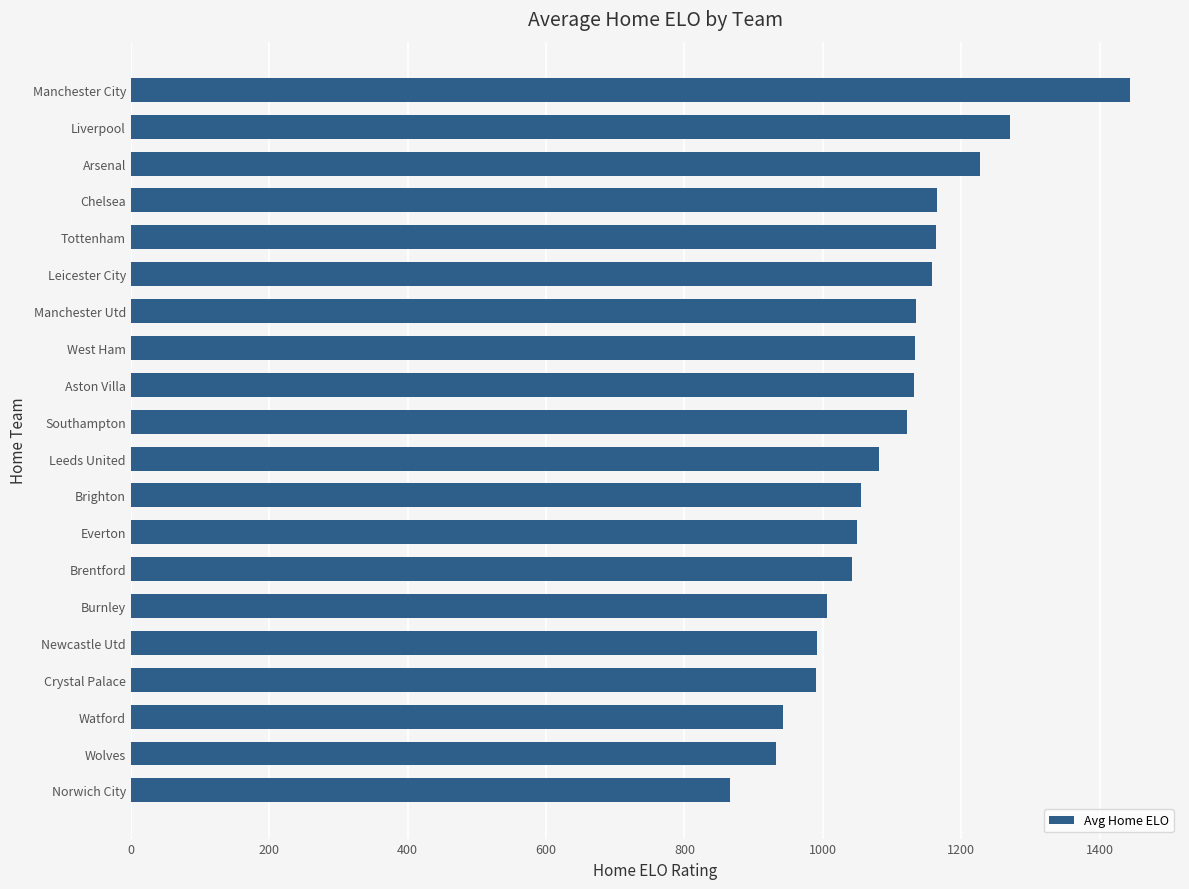

What is the change in value from Newcastle Utd to Brighton?

+63.3